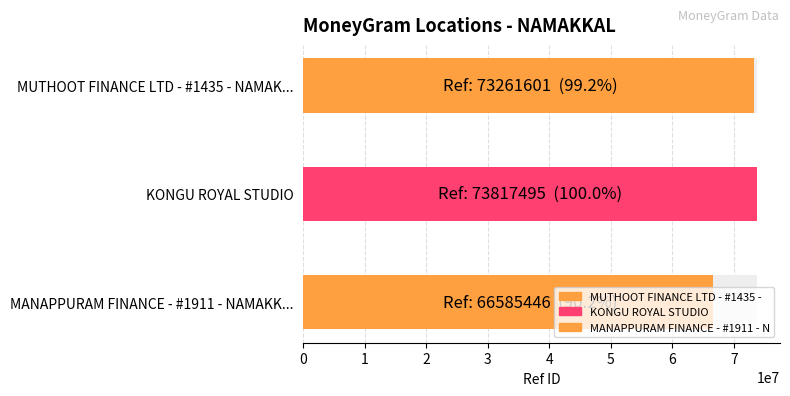

What is the value of the 2nd bar from the left?

73817495